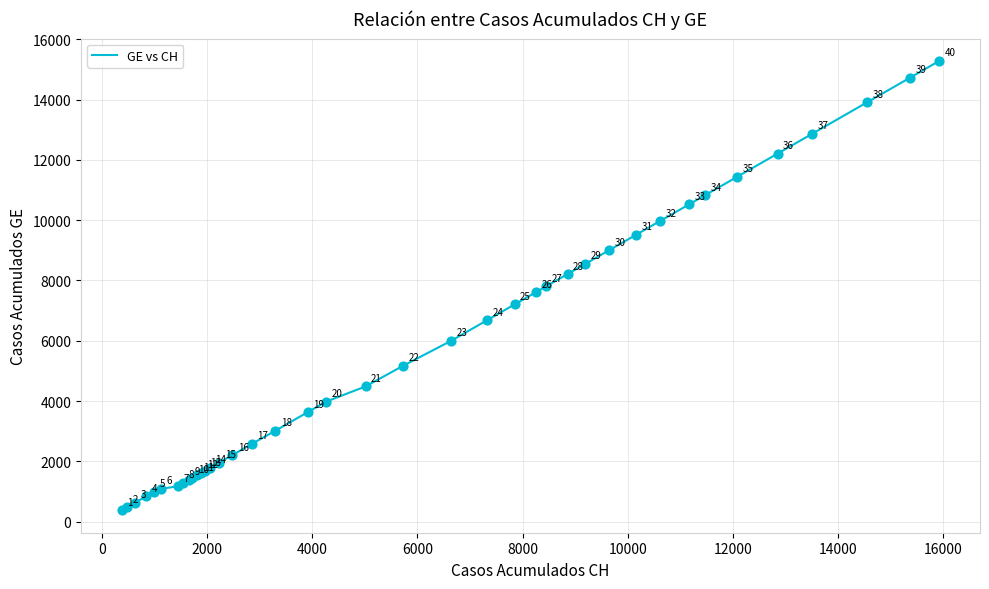

What is the difference between the maximum and minimum values?

14909